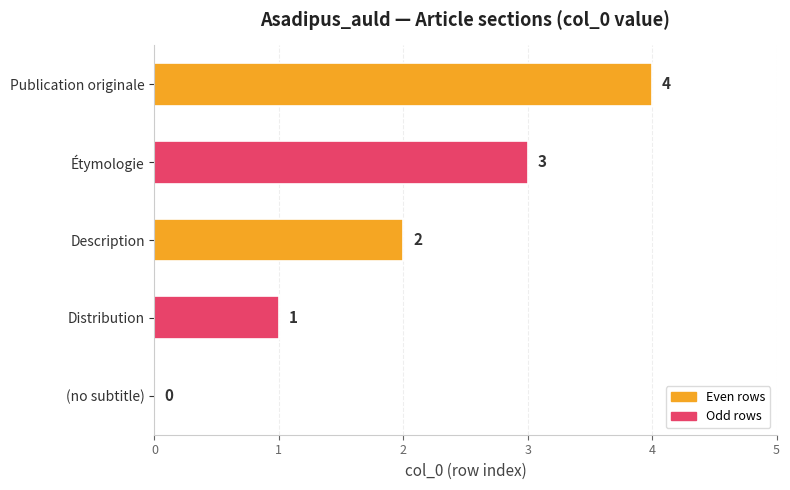

Where is the data nearest to the value 2?

Description